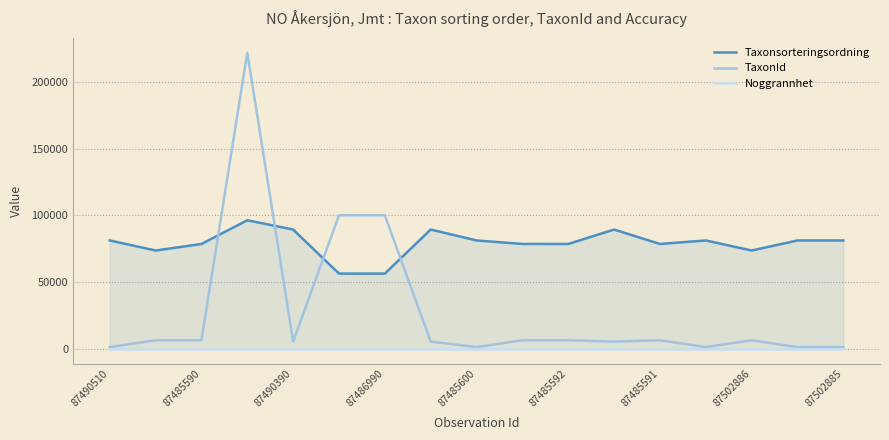

True or false: Taxonsorteringsordning and Noggrannhet intersect in this chart.

False